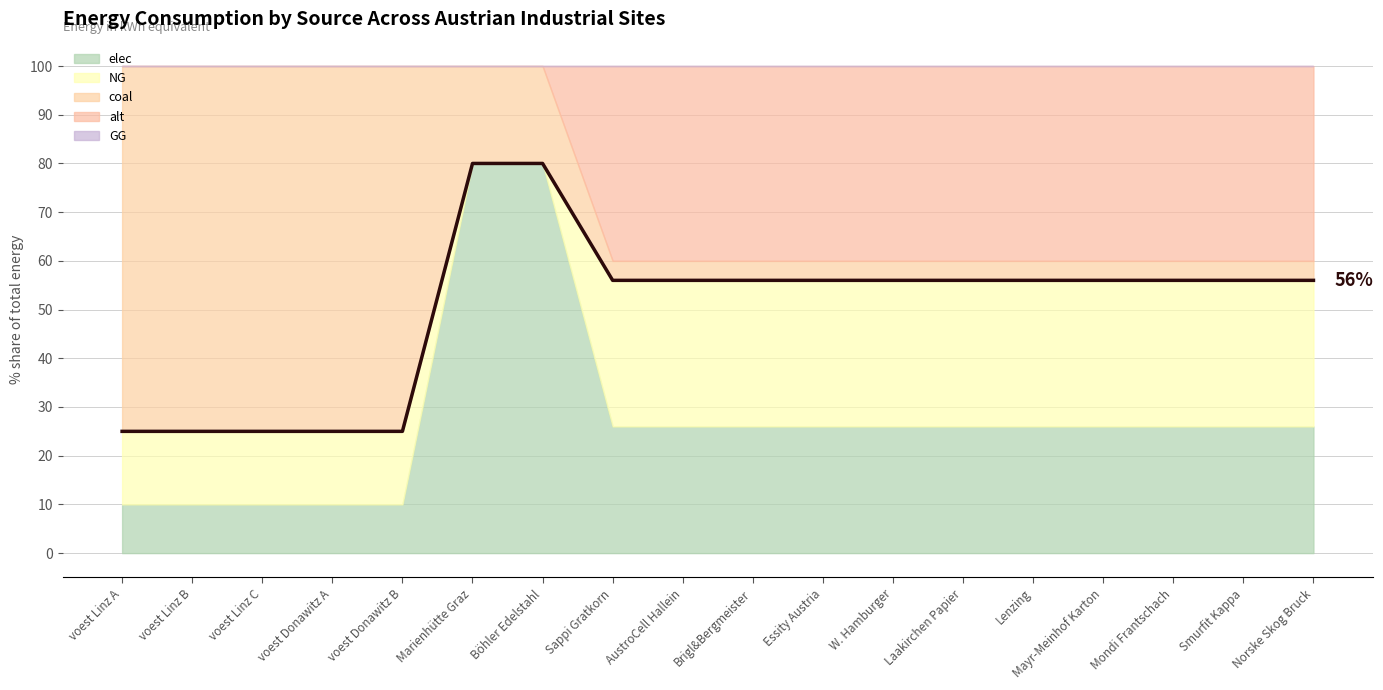

Where does the data first go above 55?

Marienhütte Graz